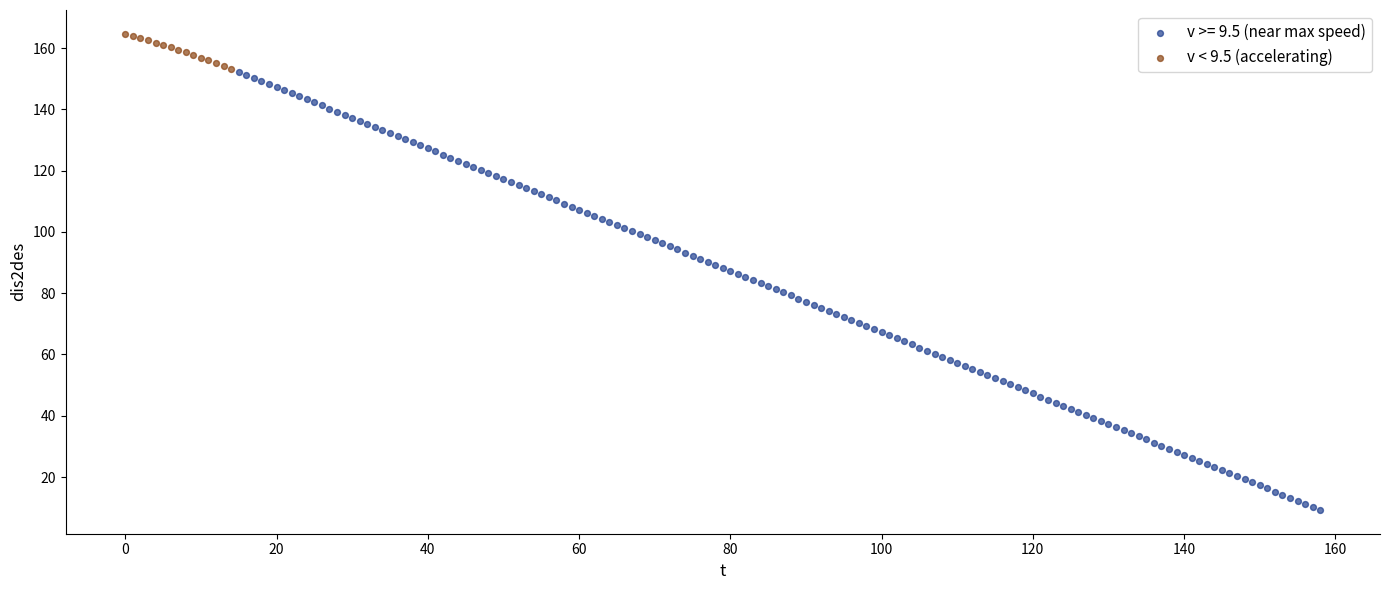

Which series contains the lowest Y value?

v >= 9.5 (near max speed)